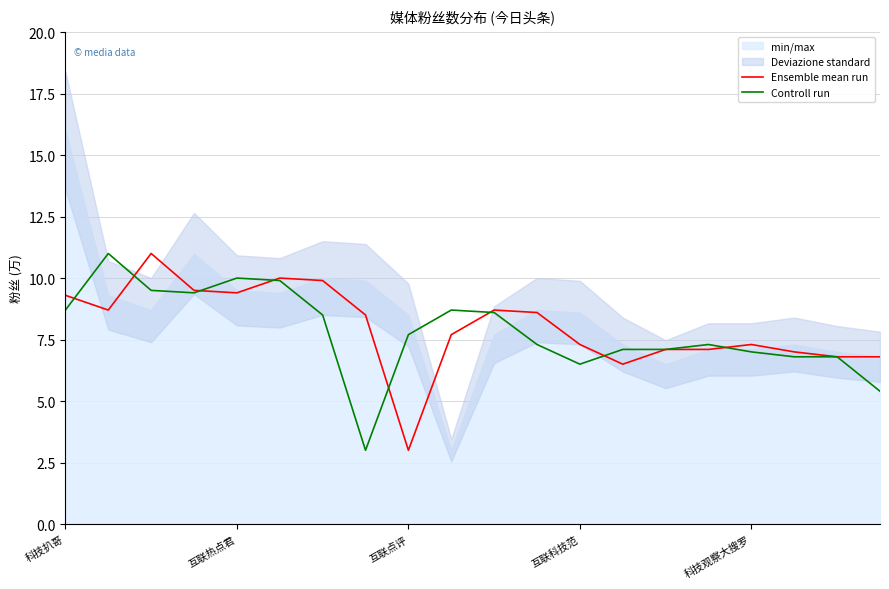

The Ensemble mean run series shows 13.7 at 科技扒哥. True or false?

False